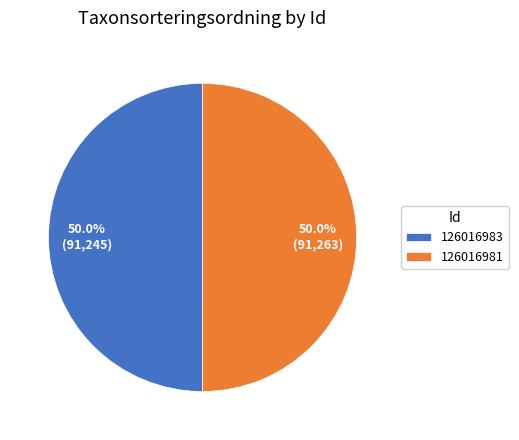

Combined, do 126016983 and 126016981 account for over 50%?

Yes